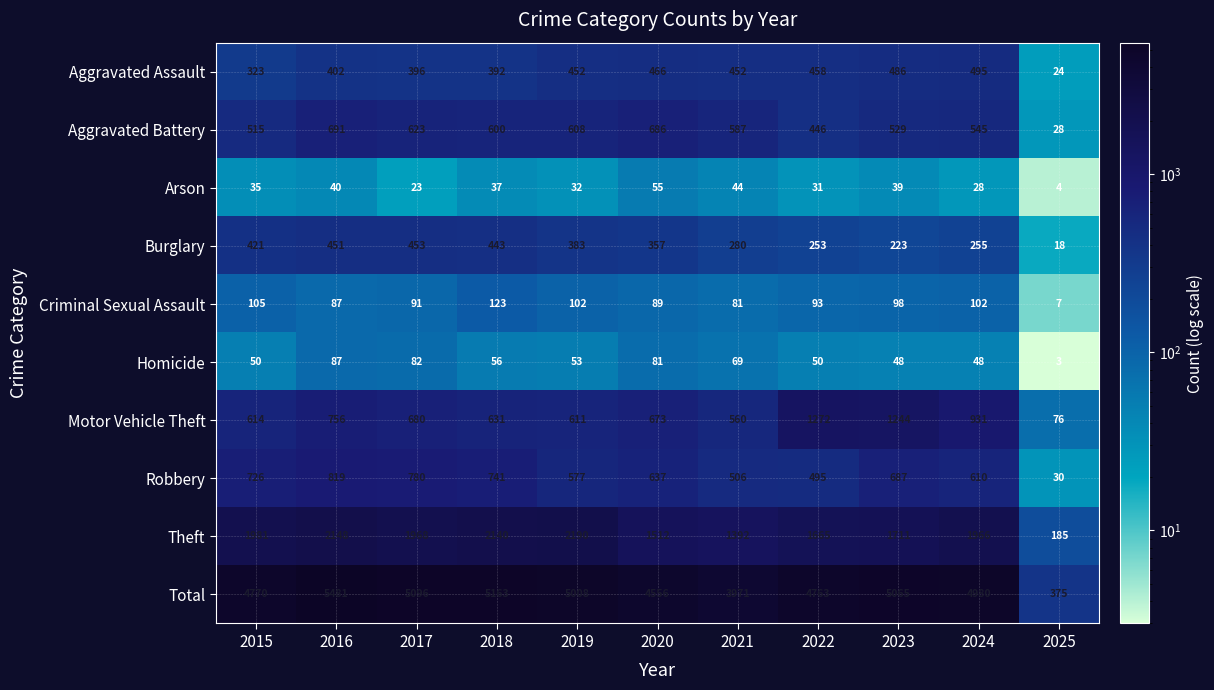

Which category has the highest value in the Criminal Sexual Assault series?

2018